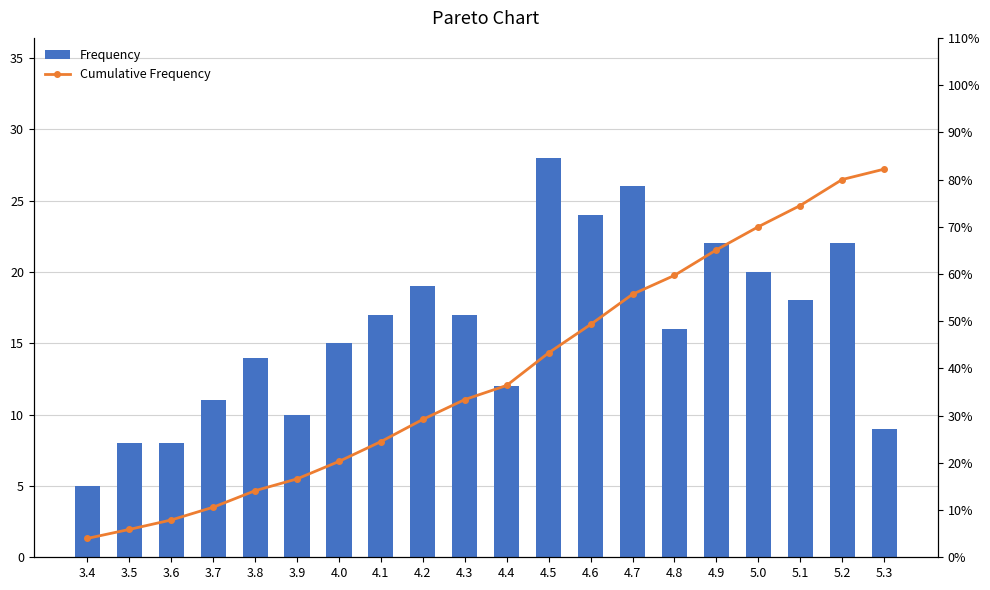

The value of Cumulative Frequency at 4.6 is 16.1. True or false?

False